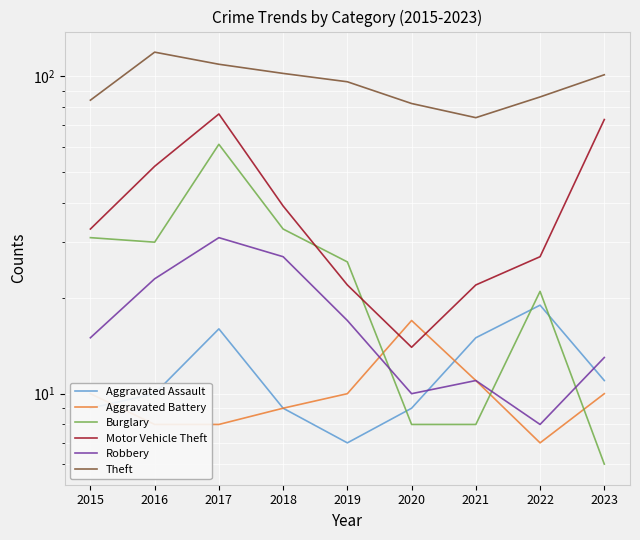

Which label corresponds to the largest value in the chart?

2016